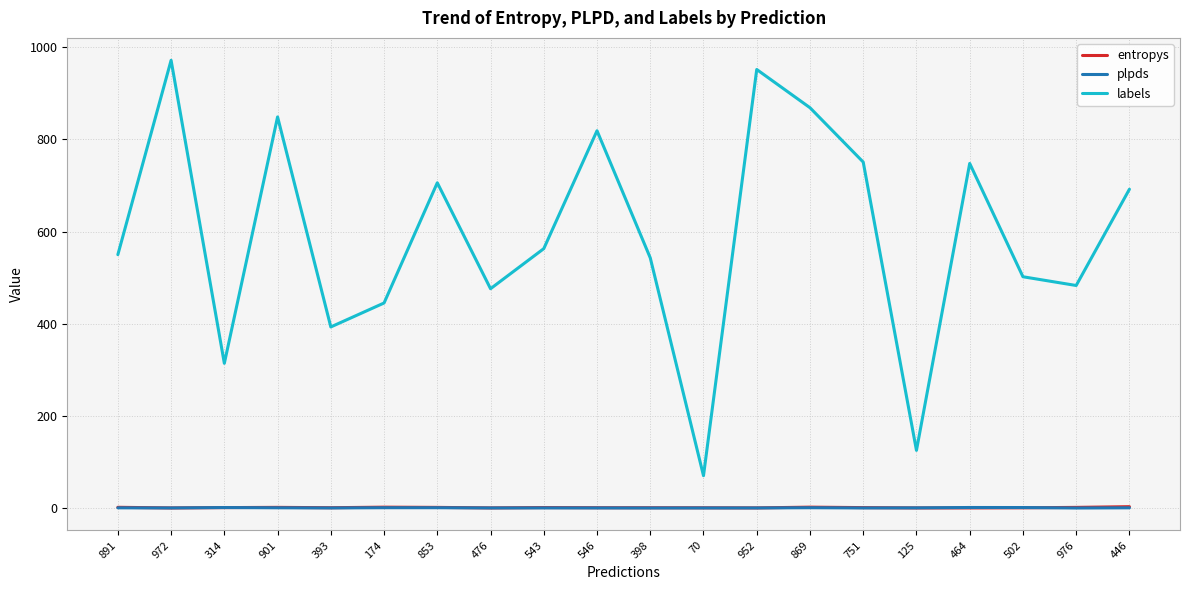

What is the maximum value for labels?

972.0